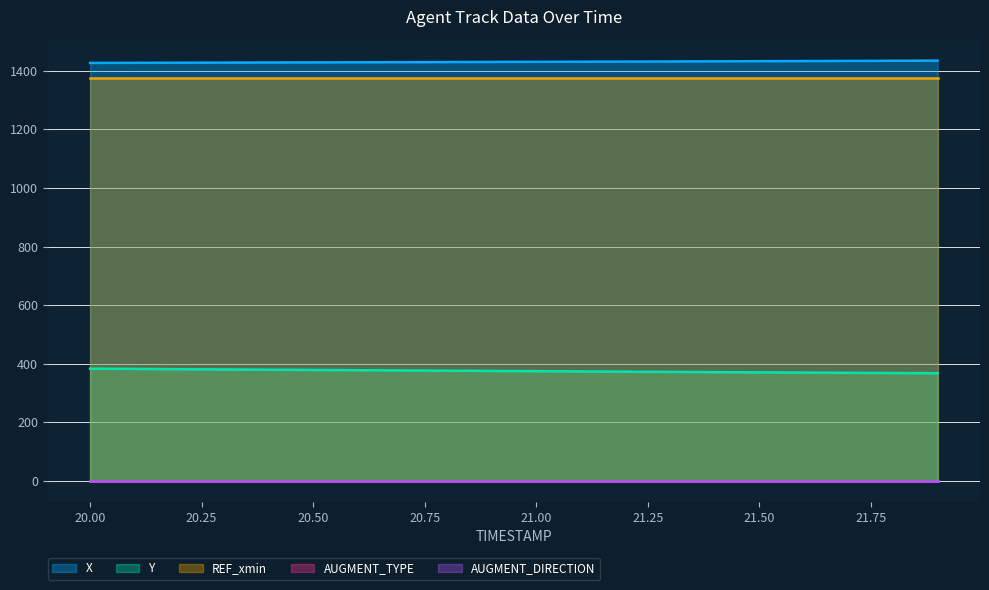

What position from the right is 21.9?

1